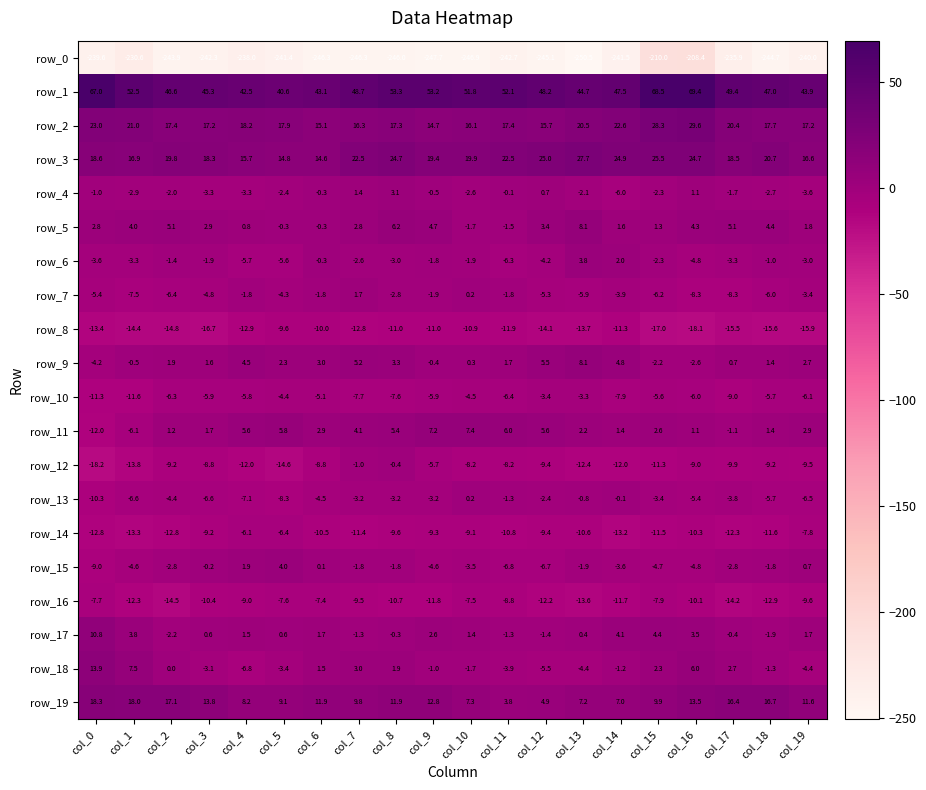

How many series are shown in this chart?

20